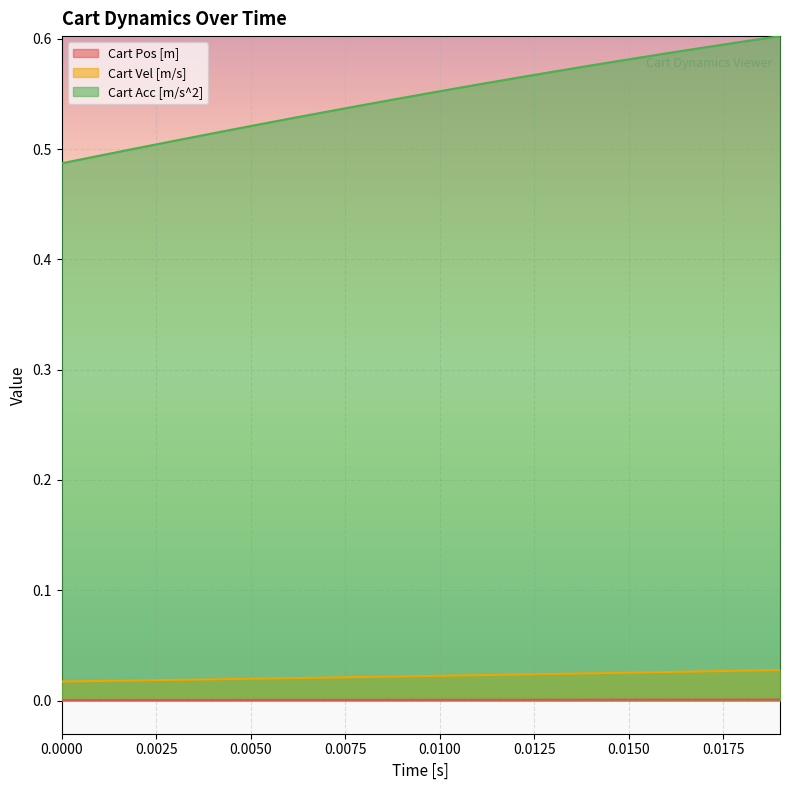

Which series has the largest total across all categories?

Cart Acc [m/s^2]